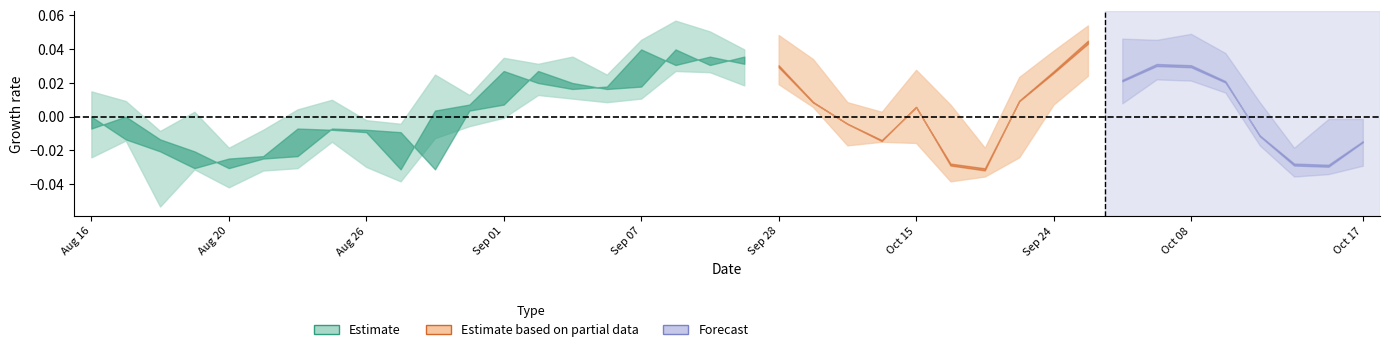

Does the chart have visible grid lines?

No